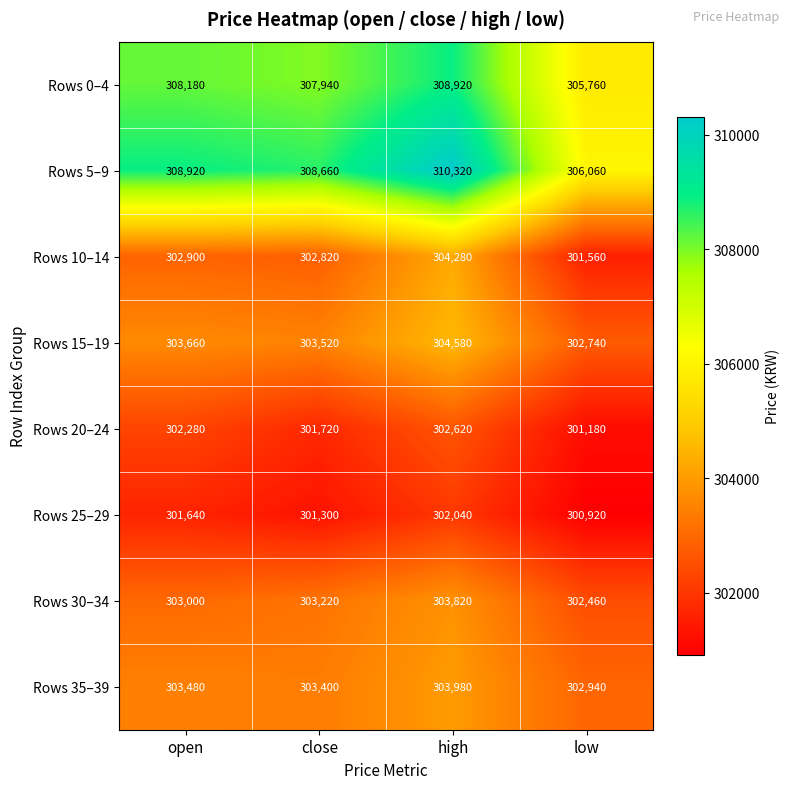

What is the greatest value displayed?

310320